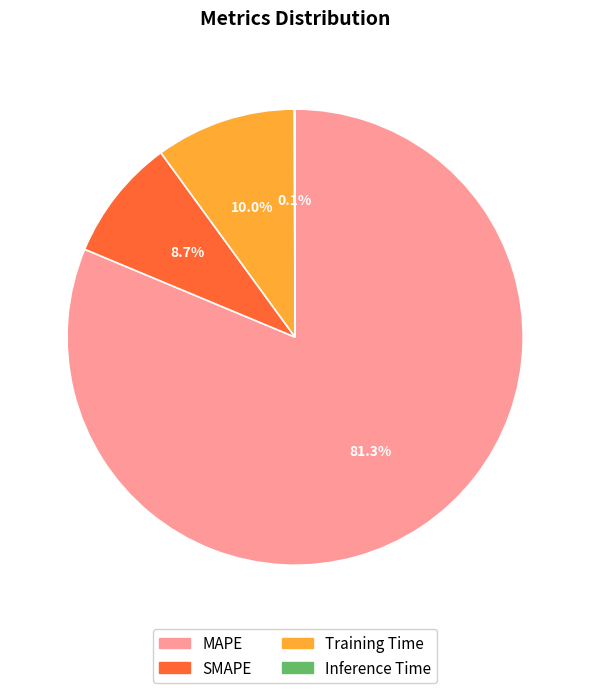

Is MAPE the majority of the pie?

Yes